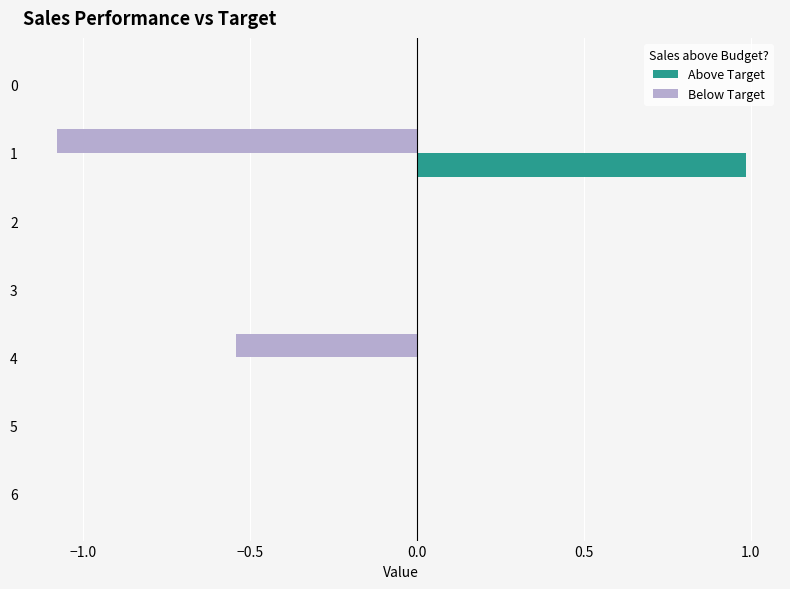

What is the maximum value shown in the chart?

1.0